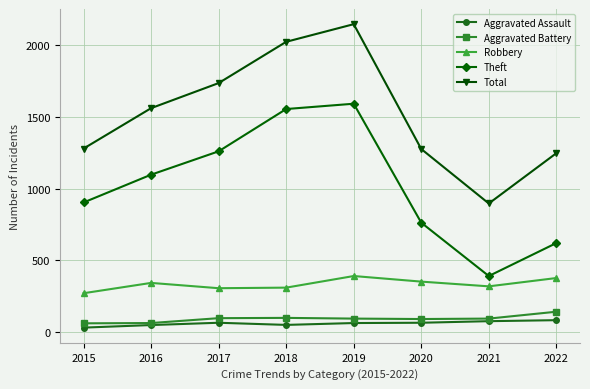

Which series changed the most between 2017 and 2018?

Theft